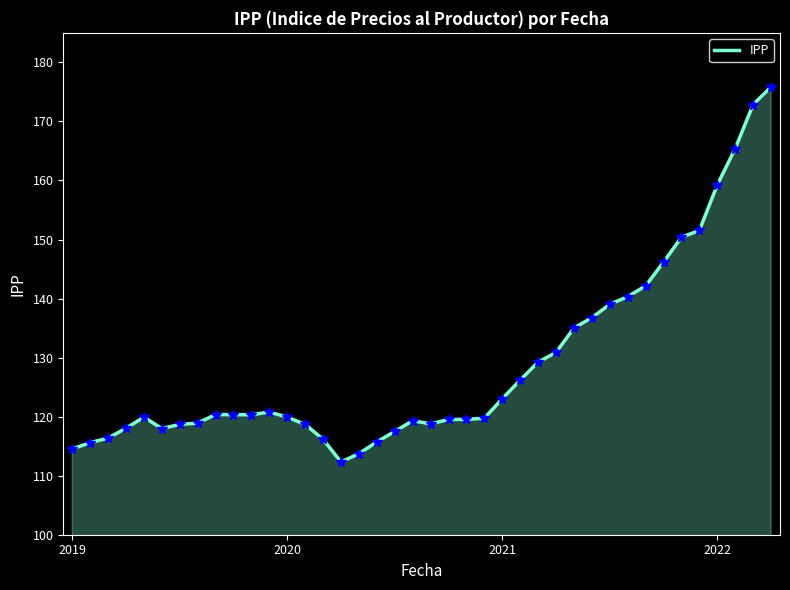

What is the minimum value shown in the chart?

112.3